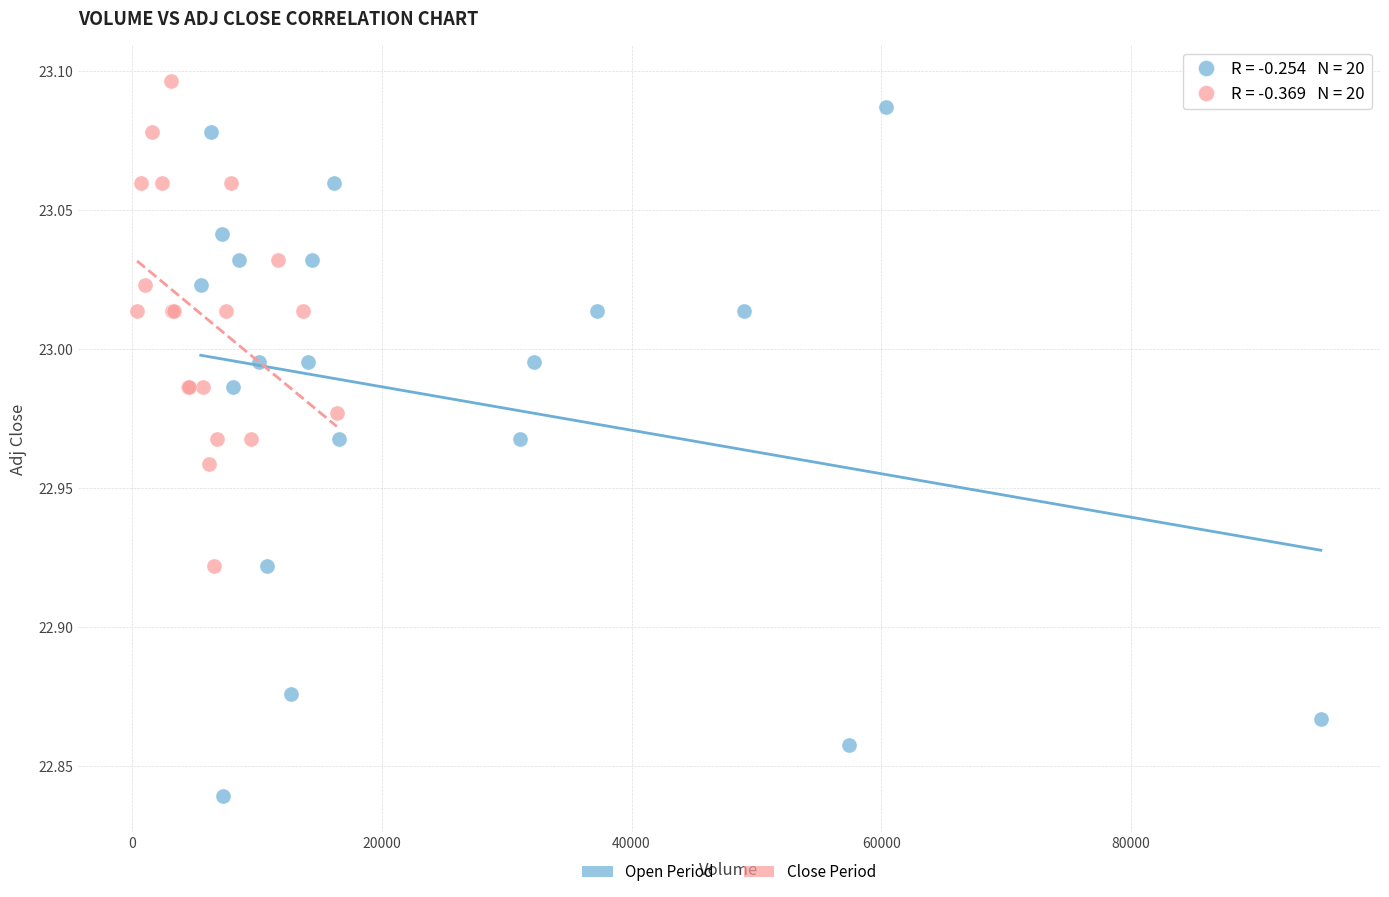

What are all the series names shown in the legend?

Open Period, Close Period